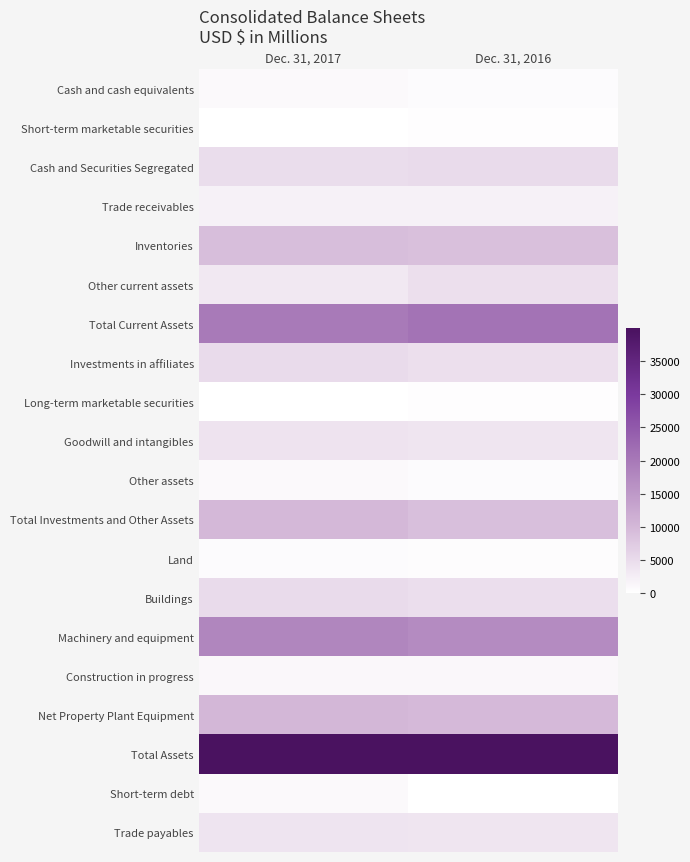

Reading left to right, list all the values displayed in this chart.

Cash and cash equivalents: Dec. 31, 2017=804	Dec. 31, 2016=619
Short-term marketable securities: Dec. 31, 2017=0	Dec. 31, 2016=296
Cash and Securities Segregated: Dec. 31, 2017=4826	Dec. 31, 2016=5011
Trade receivables: Dec. 31, 2017=1947	Dec. 31, 2016=1905
Inventories: Dec. 31, 2017=9173	Dec. 31, 2016=8831
Other current assets: Dec. 31, 2017=3175	Dec. 31, 2016=4383
Total Current Assets: Dec. 31, 2017=19925	Dec. 31, 2016=21045
Investments in affiliates: Dec. 31, 2017=5088	Dec. 31, 2016=4497
Long-term marketable securities: Dec. 31, 2017=92	Dec. 31, 2016=187
Goodwill and intangibles: Dec. 31, 2017=3918	Dec. 31, 2016=3703
Other assets: Dec. 31, 2017=802	Dec. 31, 2016=579
Total Investments and Other Assets: Dec. 31, 2017=9900	Dec. 31, 2016=8966
Land: Dec. 31, 2017=470	Dec. 31, 2016=445
Buildings: Dec. 31, 2017=5043	Dec. 31, 2016=4679
Machinery and equipment: Dec. 31, 2017=18056	Dec. 31, 2016=17160
Construction in progress: Dec. 31, 2017=1224	Dec. 31, 2016=1213
Net Property Plant Equipment: Dec. 31, 2017=10138	Dec. 31, 2016=9758
Total Assets: Dec. 31, 2017=39963	Dec. 31, 2016=39769
Short-term debt: Dec. 31, 2017=857	Dec. 31, 2016=154
Trade payables: Dec. 31, 2017=3894	Dec. 31, 2016=3606